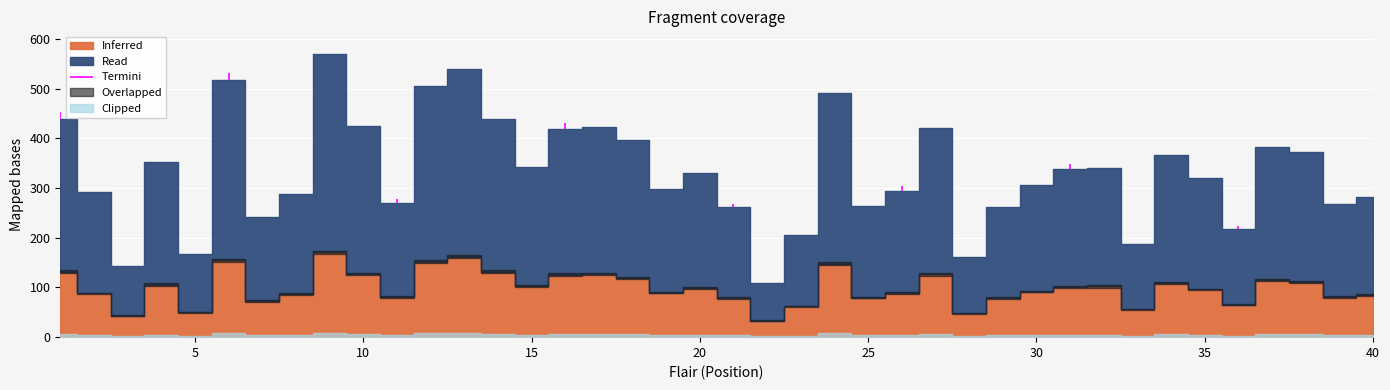

Reading left to right, extract all data points from this chart.

1=440	2=293	3=143	4=353	5=167	6=517	7=242	8=289	9=570	10=425	11=270	12=505	13=539	14=439	15=342	16=419	17=423	18=396	19=299	20=331	21=261	22=110	23=206	24=492	25=265	26=295	27=421	28=161	29=262	30=306	31=339	32=340	33=187	34=366	35=320	36=218	37=382	38=372	39=268	40=282